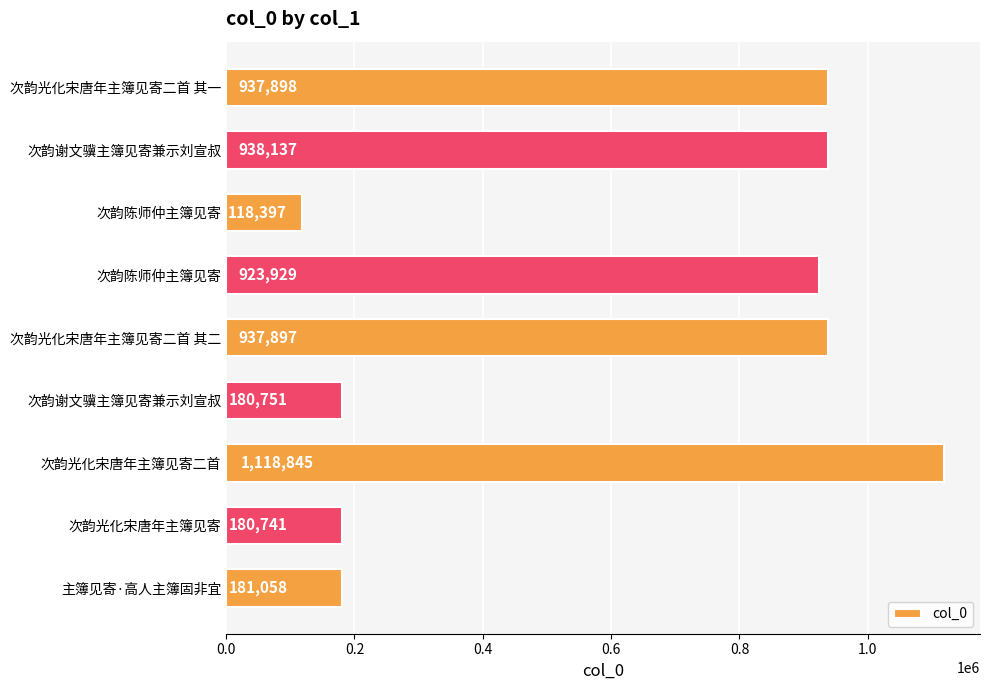

How many values are below 923929?

4